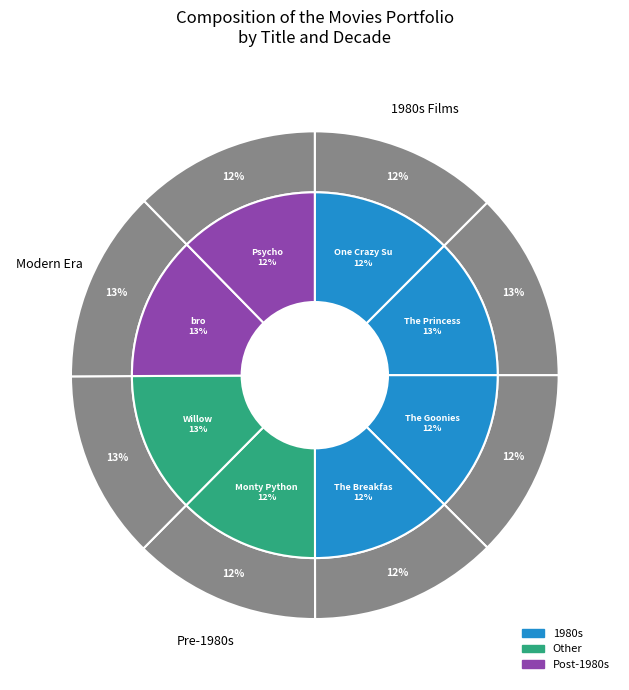

Is it true that Psycho is 1% of the pie?

False